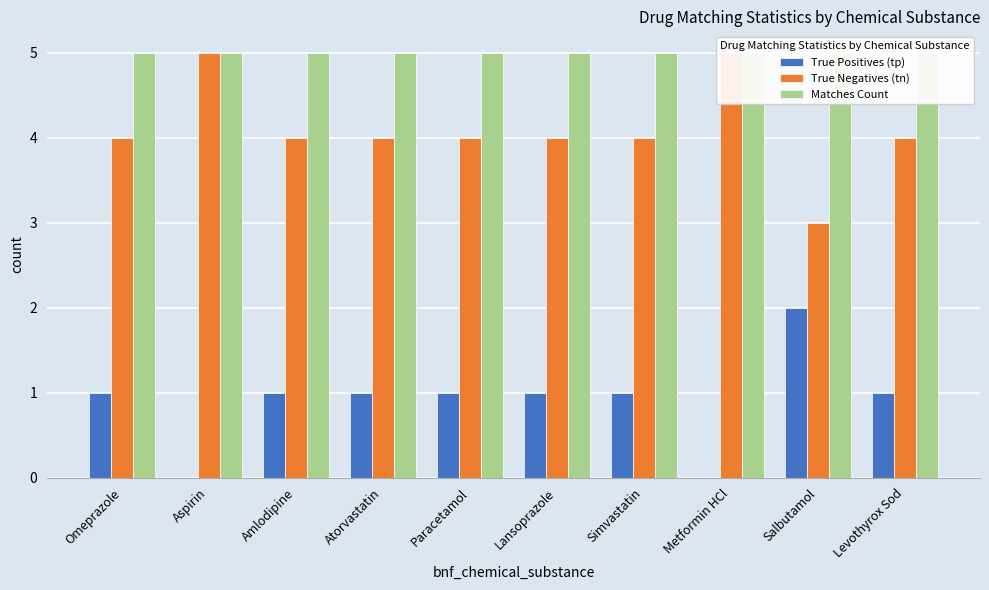

What are all the series names shown in the legend?

True Positives (tp), True Negatives (tn), Matches Count